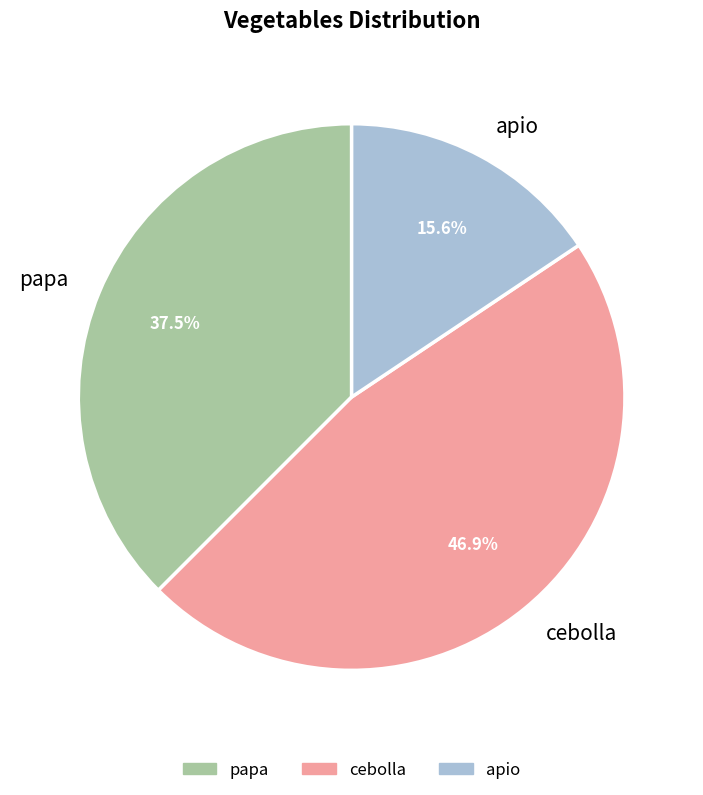

Is there any slice that represents more than half of the pie?

No